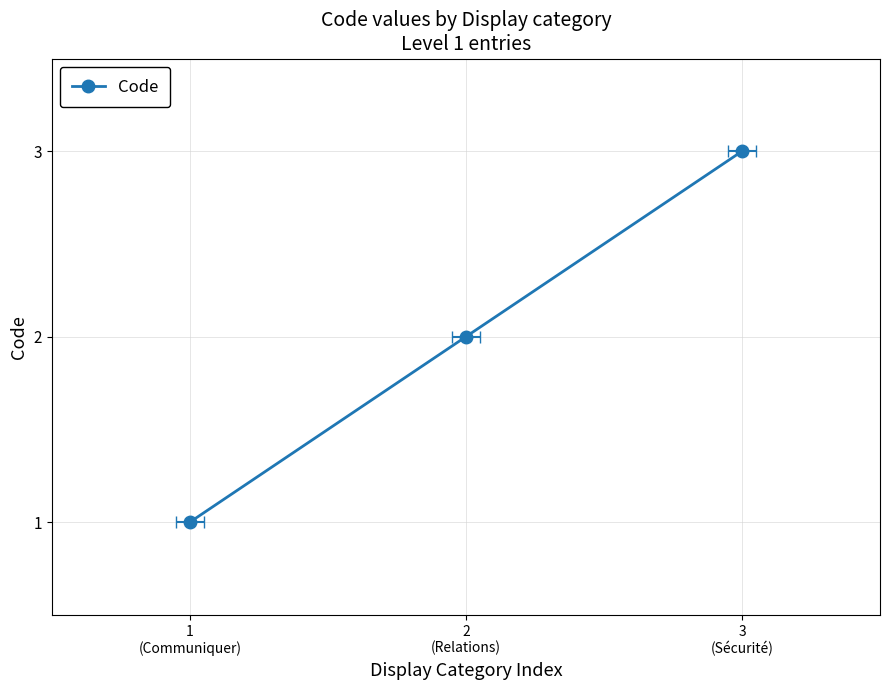

What is the maximum value shown in the chart?

3